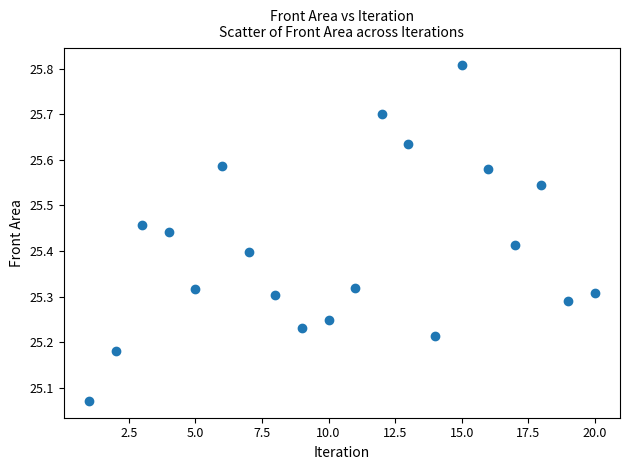

What is the range of X values (max minus min)?

19.0